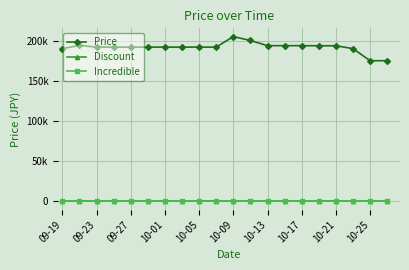

At which label does Discount reach its peak?

09-19